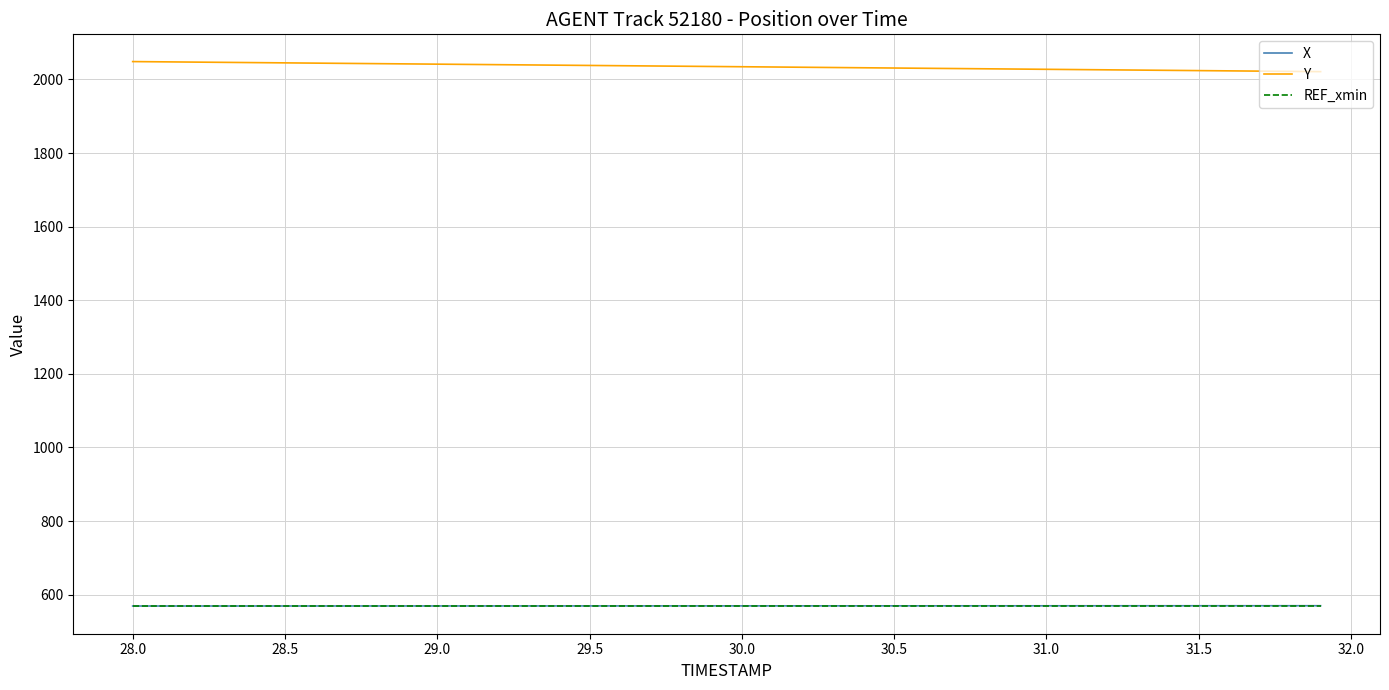

True or false: REF_xmin and X cross at least once.

False